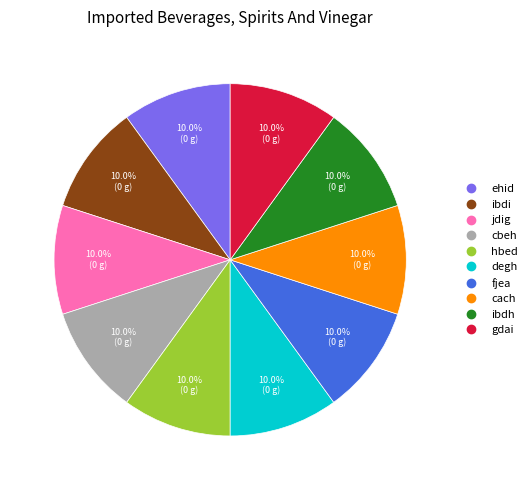

Is it true that ehid is 10% of the pie?

True